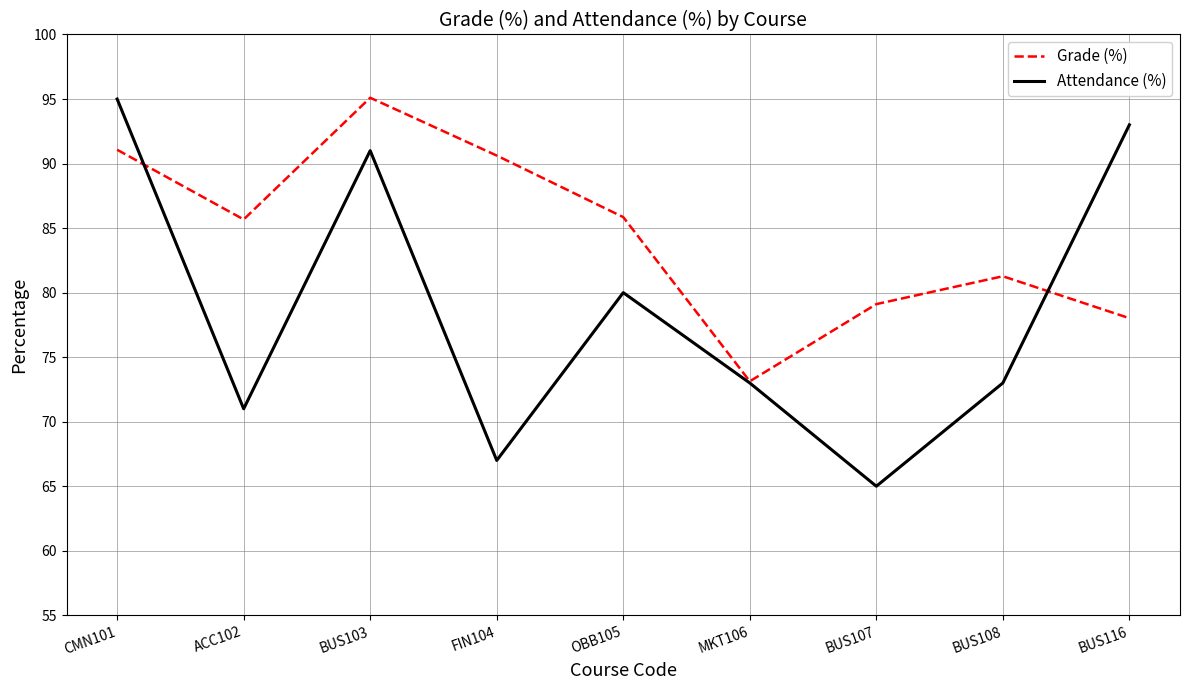

Is the value of Attendance (%) at ACC102 greater than the value of Grade (%) at FIN104?

No